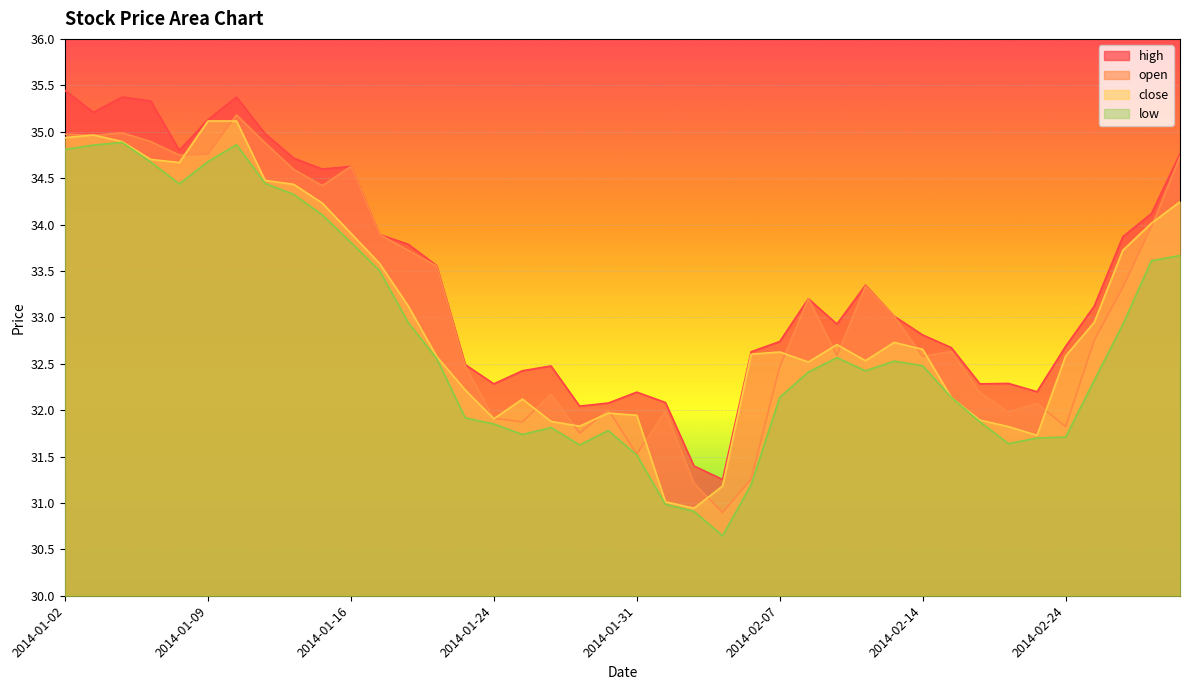

How many interior local peaks does the close series have?

6